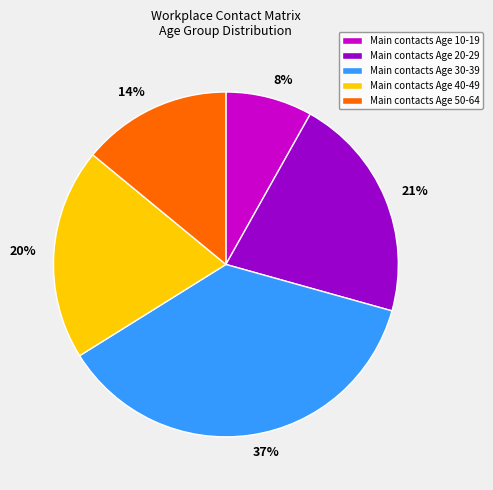

How many segments does this pie chart have?

5